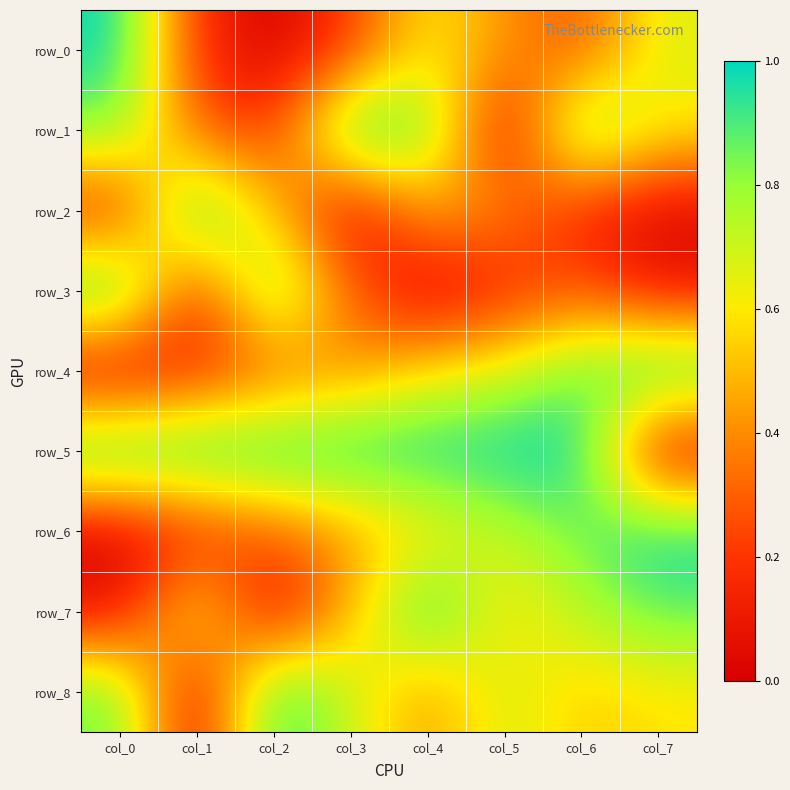

Rank the series at col_7 from highest to lowest value.

row_4, row_6, row_7, row_0, row_1, row_8, row_3, row_2, row_5